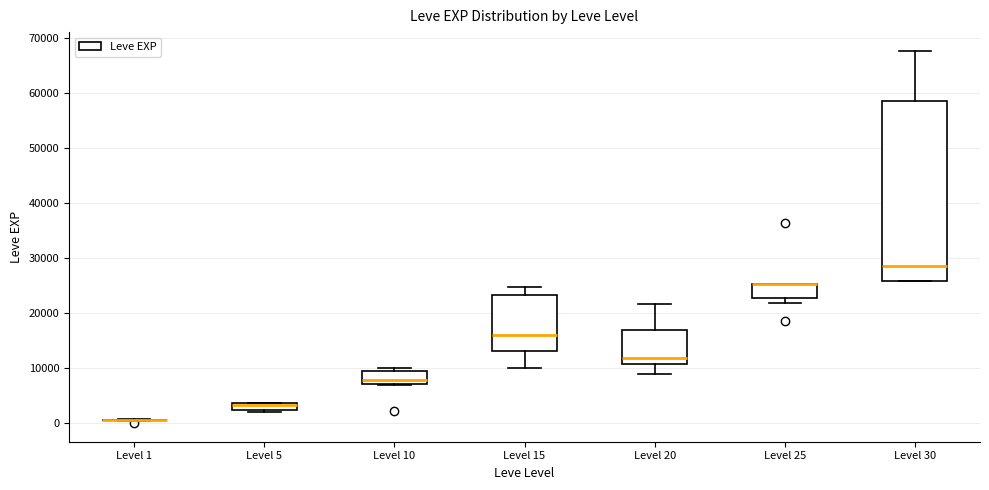

Comparing the boxes themselves (not the whiskers), which one is the tallest?

Level 30